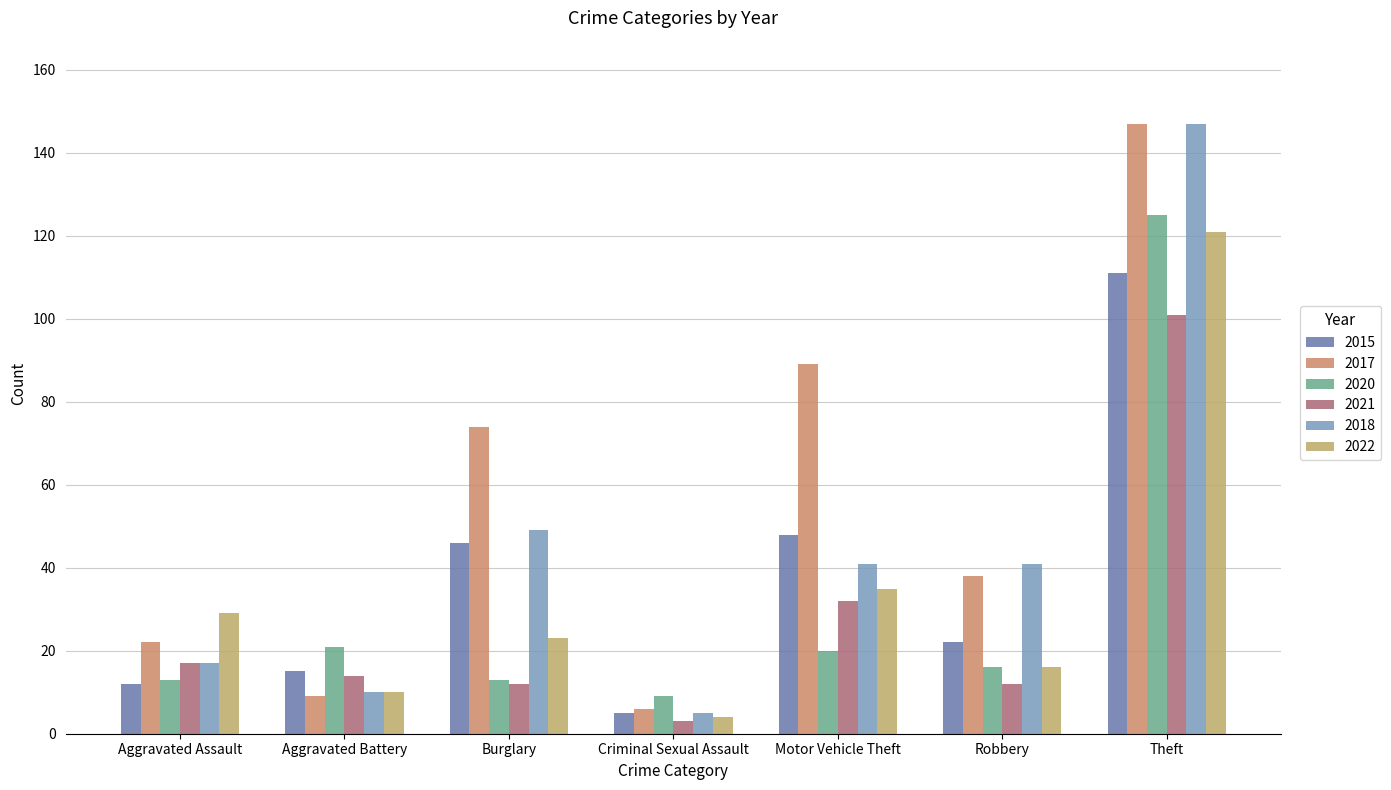

What value does the 2015 series have at Burglary?

46